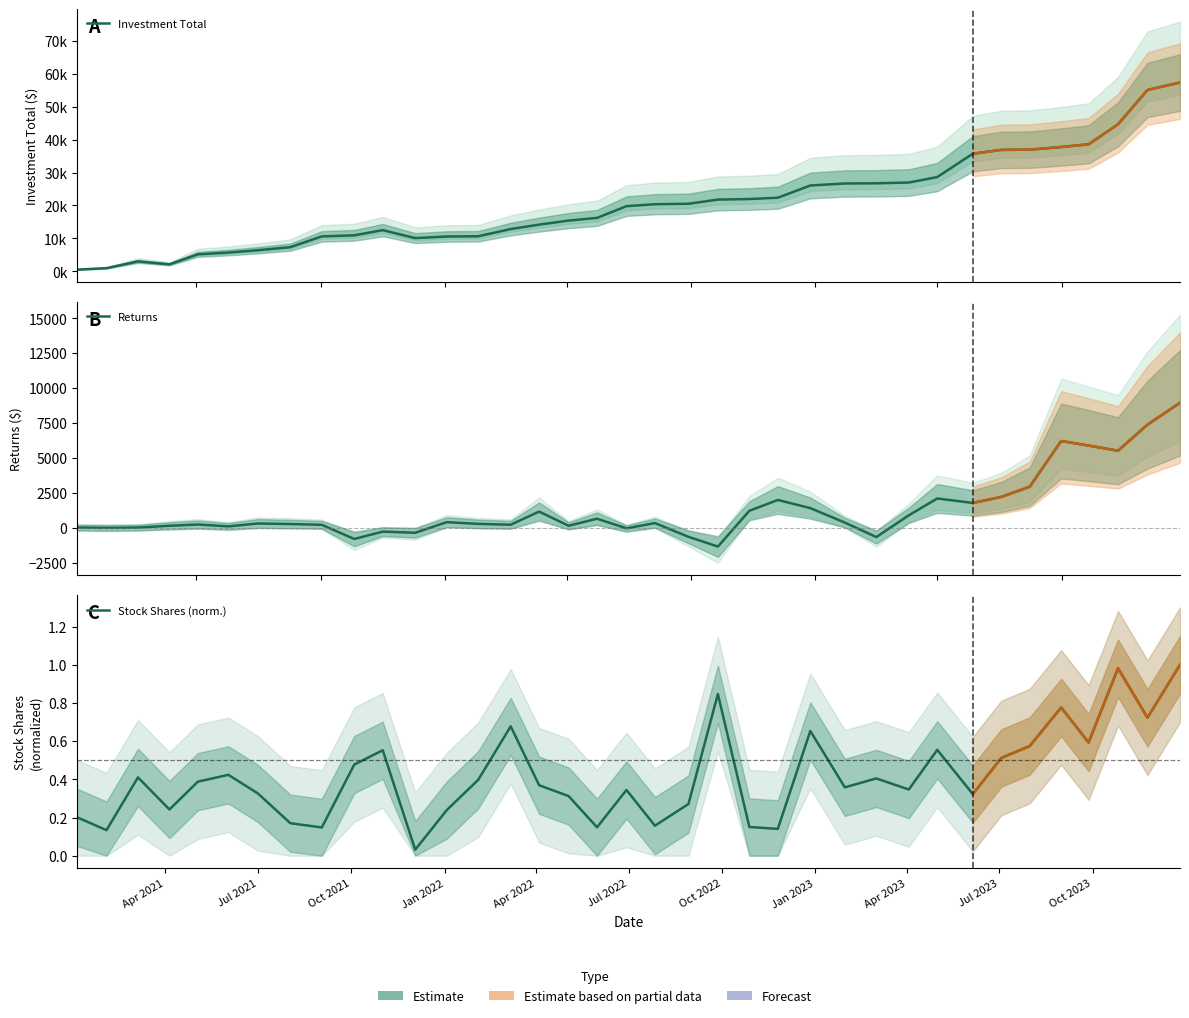

Is this an area chart (filled region under the line)?

No